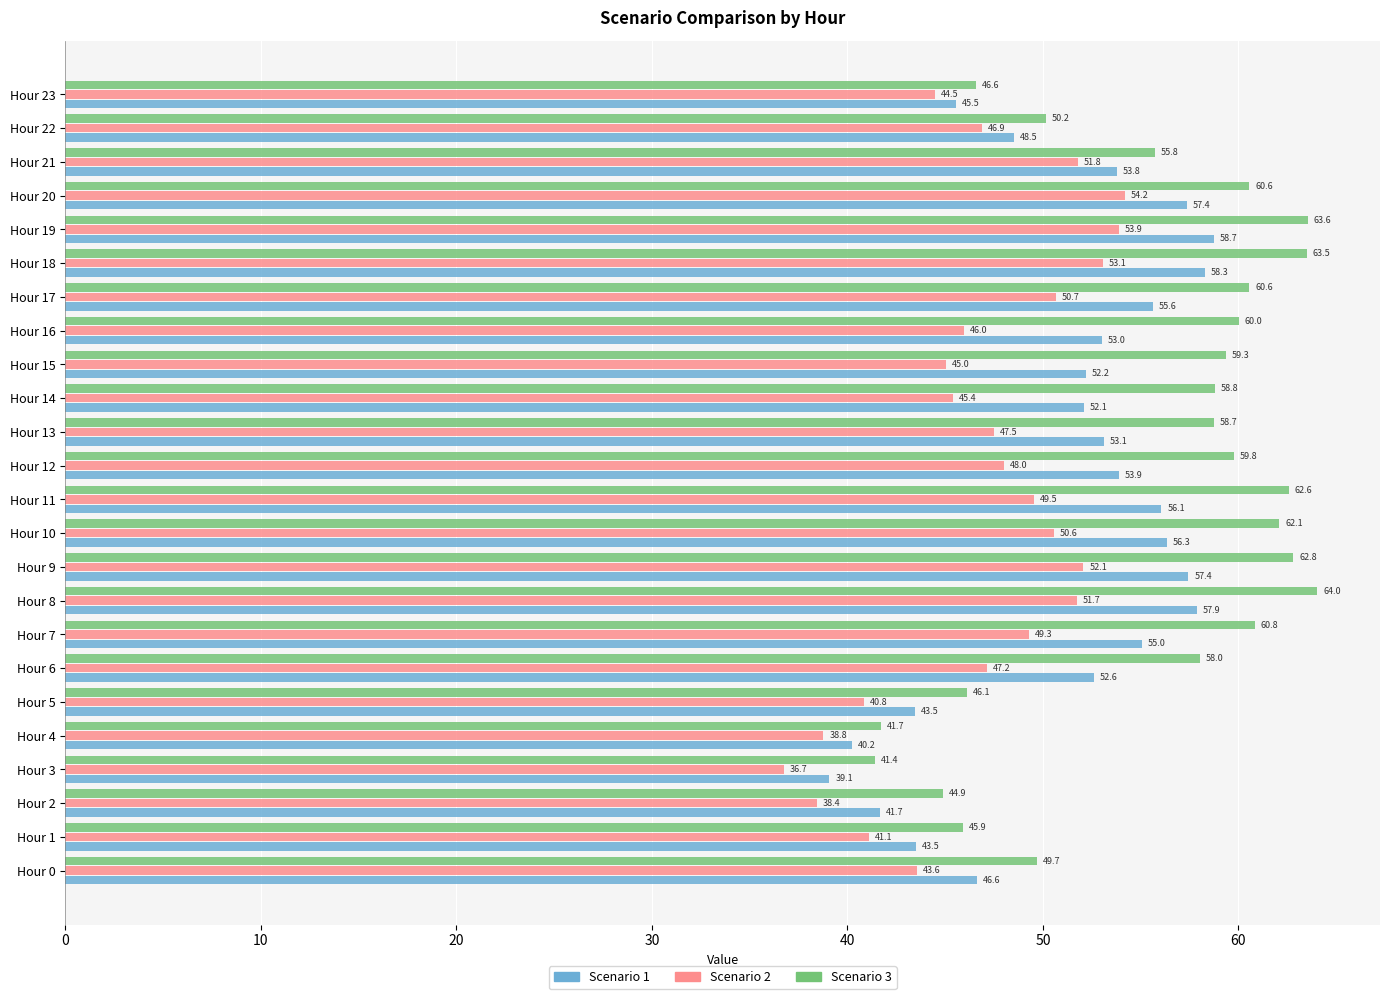

True or false: Scenario 1 has a value of 55.6 at Hour 17.

True